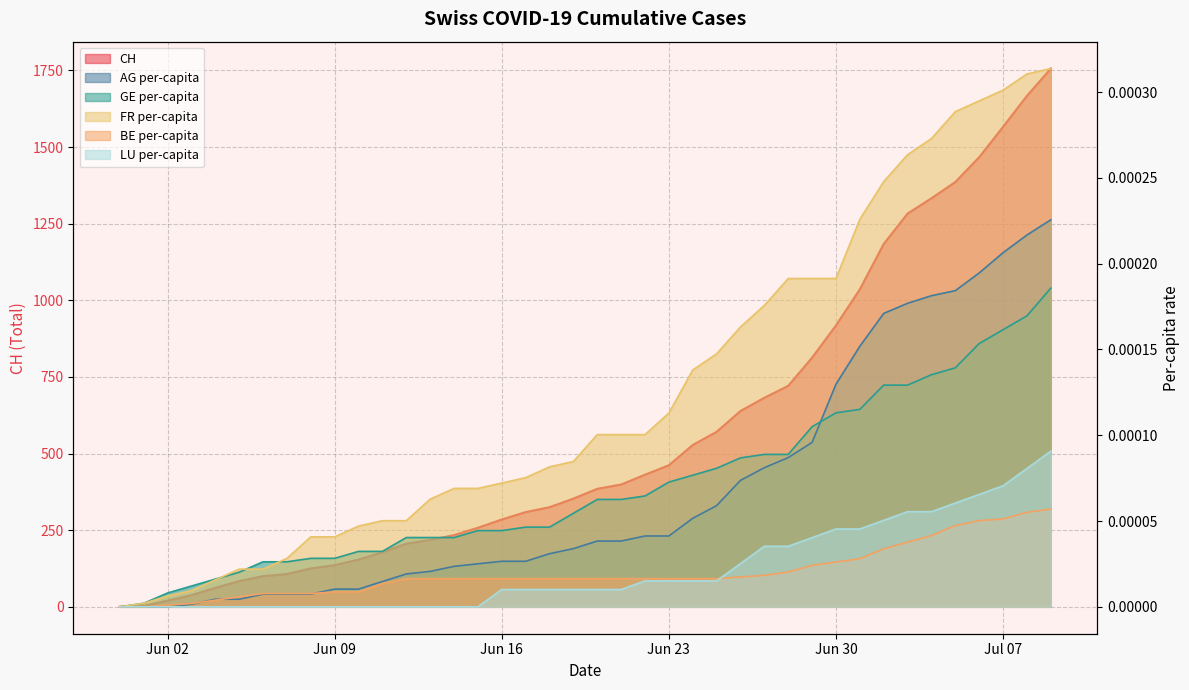

Which series changed the most between 2020-06-10 and 2020-06-16?

CH